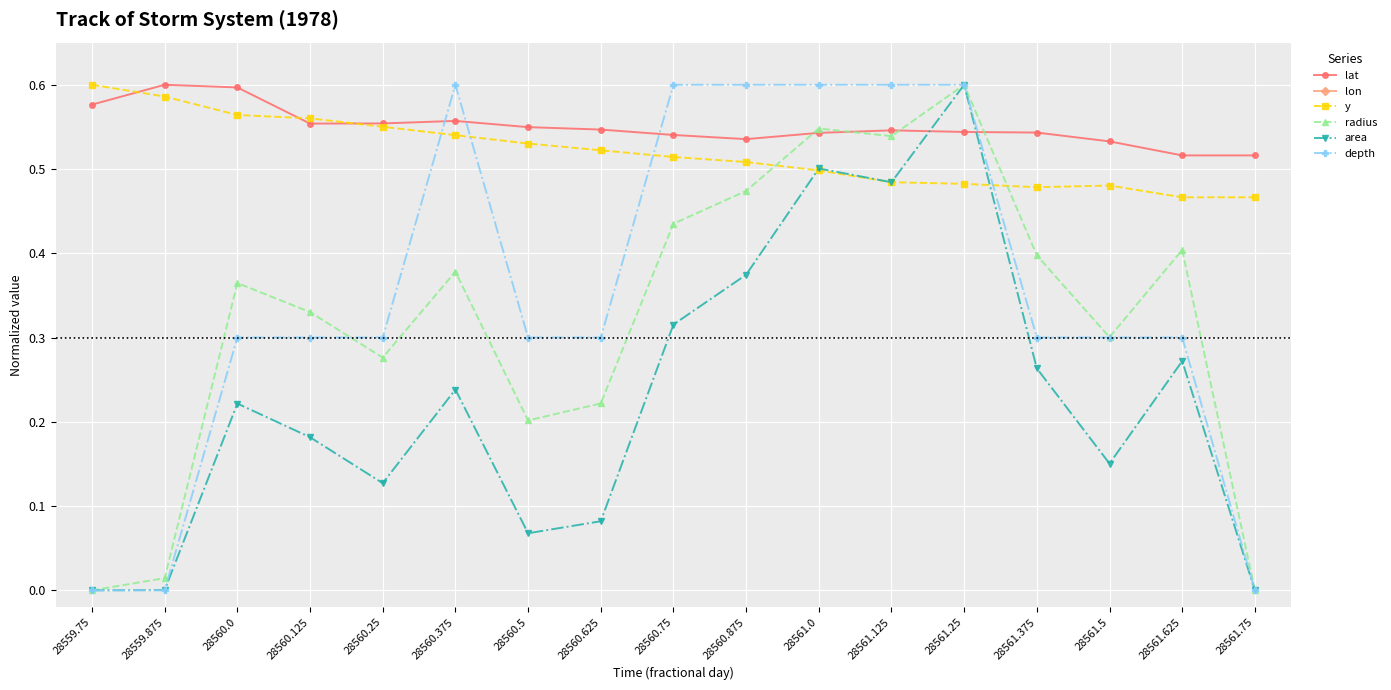

The lat series shows 0.3 at 28560.625. True or false?

False